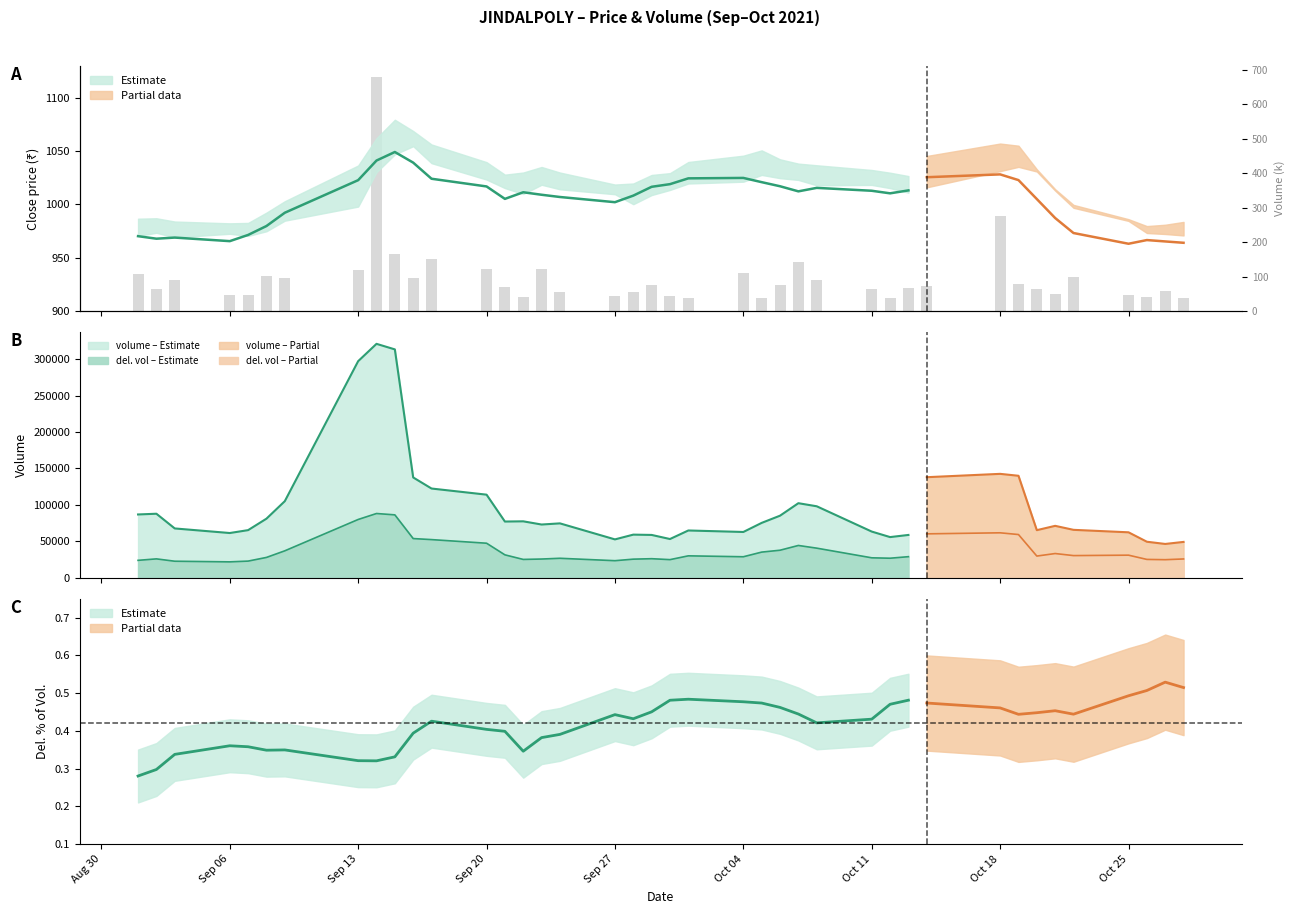

Count the number of values greater than 72.

20